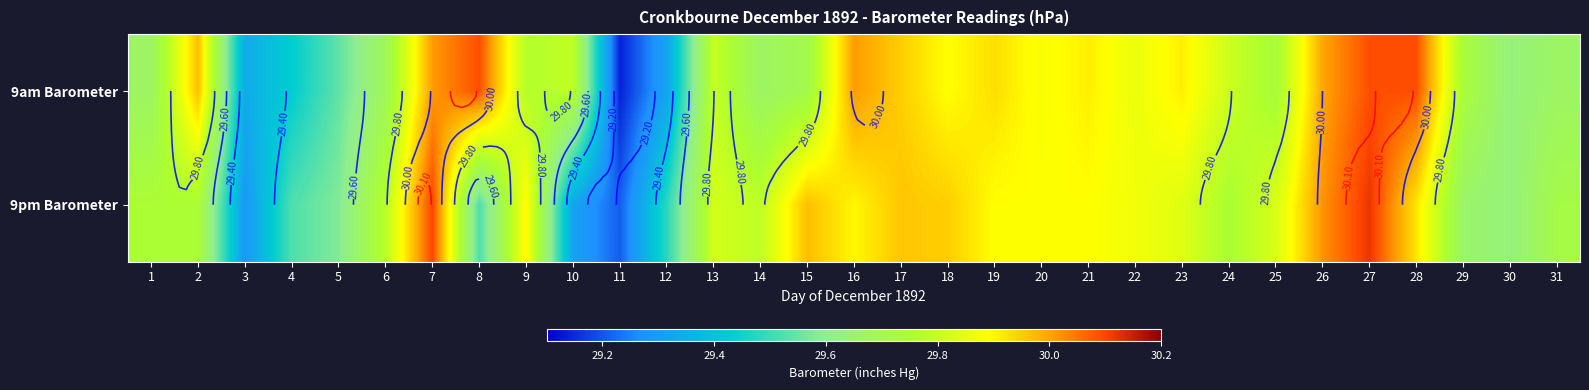

At 9, list the series in order from smallest to largest.

9am Barometer, 9pm Barometer